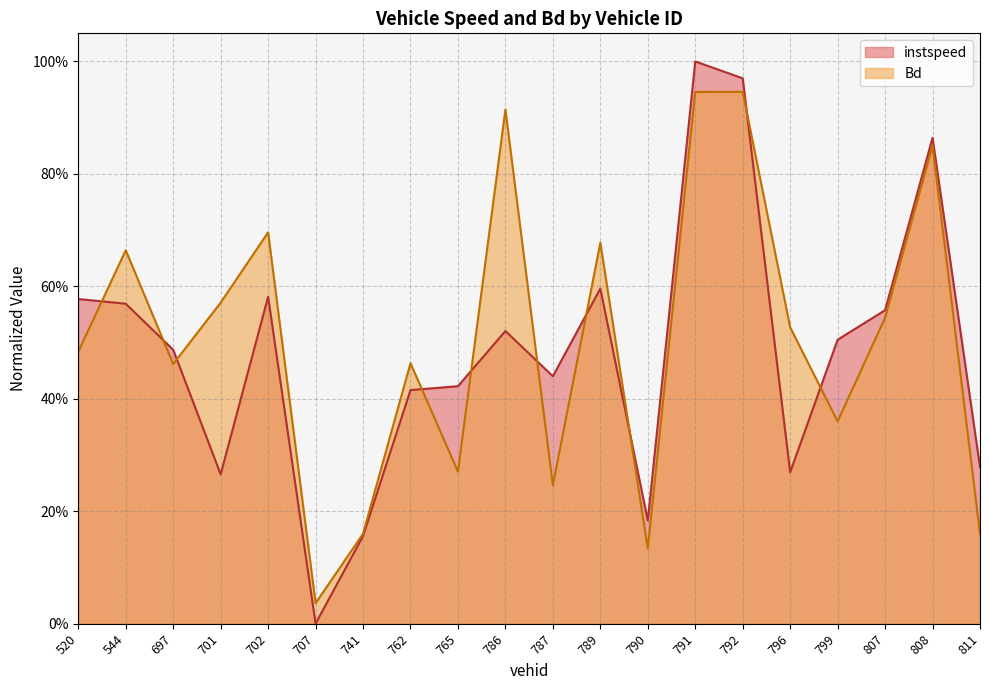

Which series changed the most between 786 and 799?

Bd